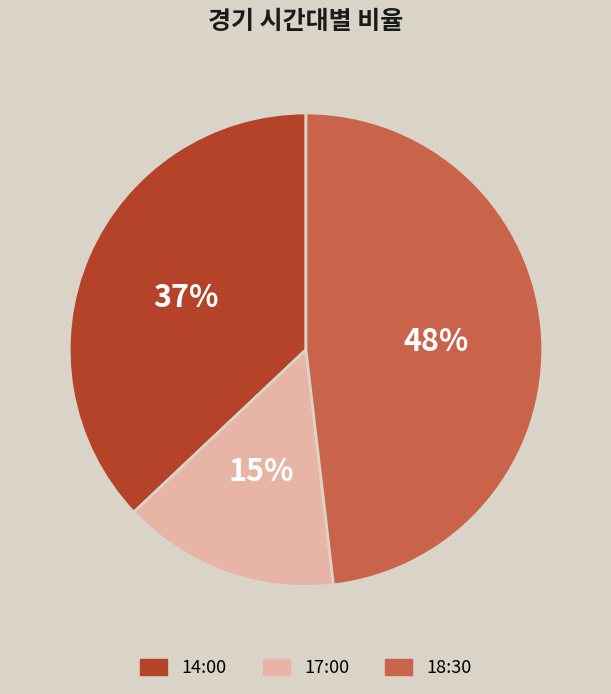

Between 18:30 and 17:00, which is larger?

18:30